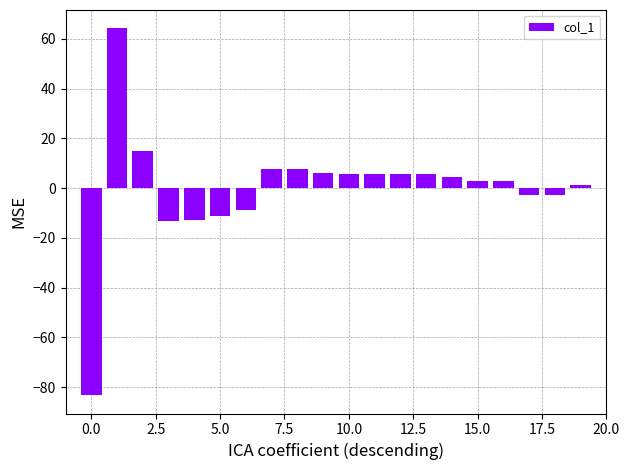

What is the greatest value displayed?

64.3